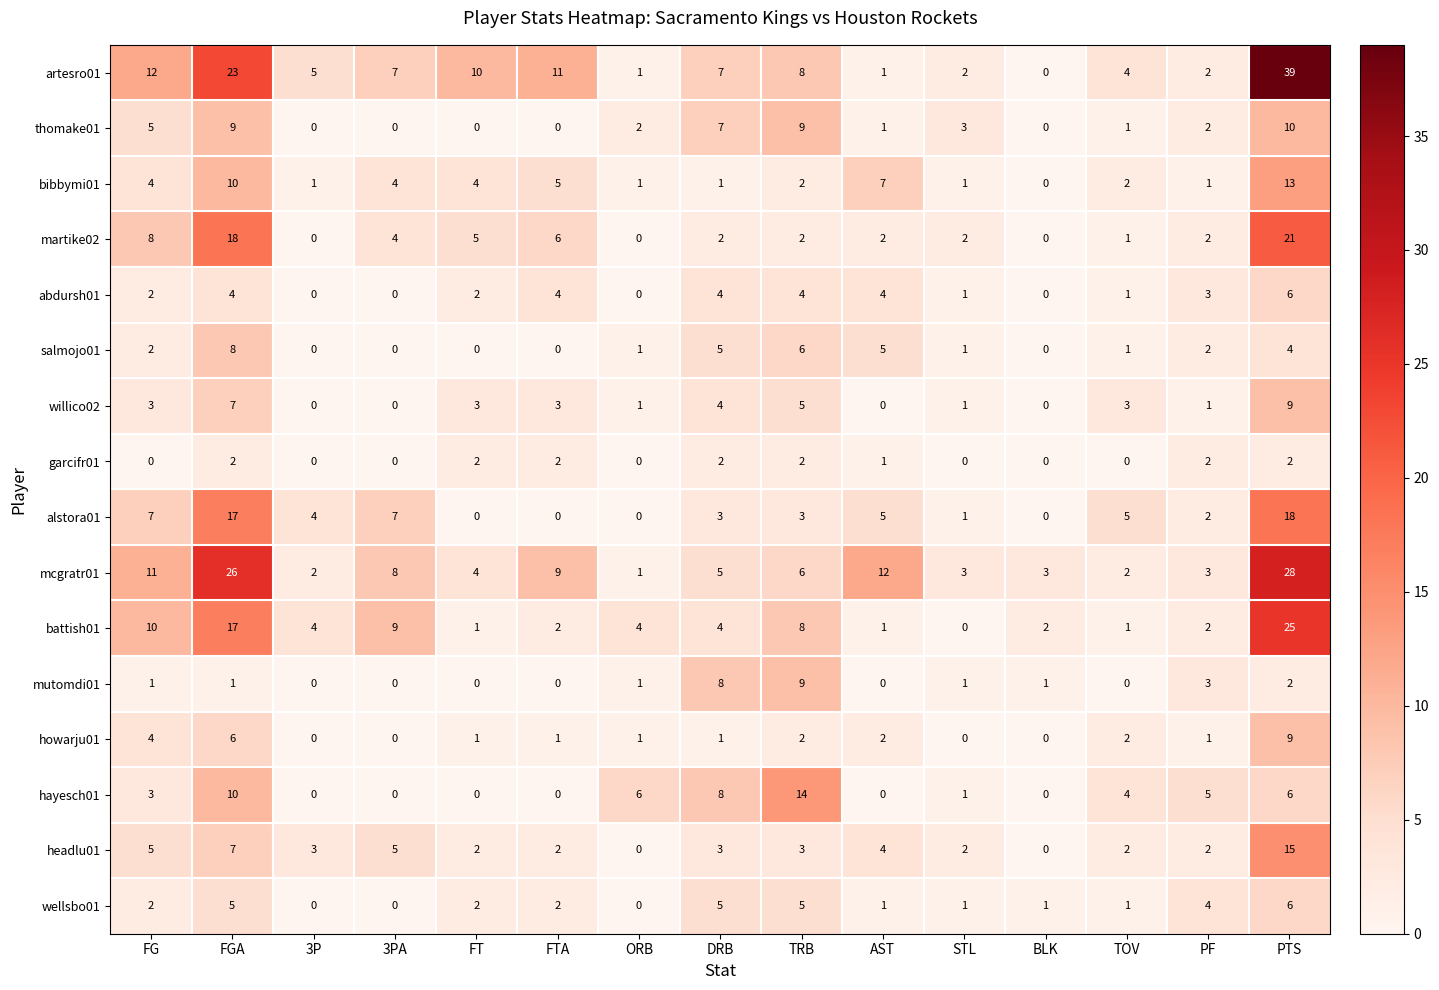

Which series has the largest total across all categories?

artesro01